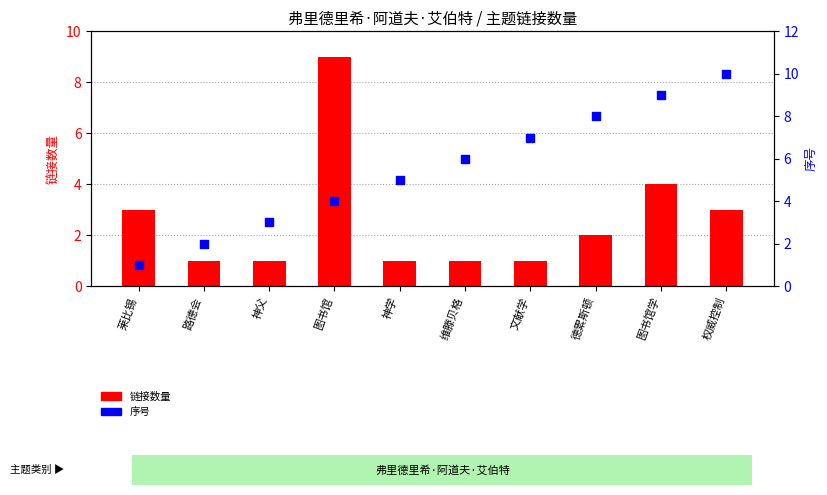

Which series reaches the maximum Y coordinate?

序号